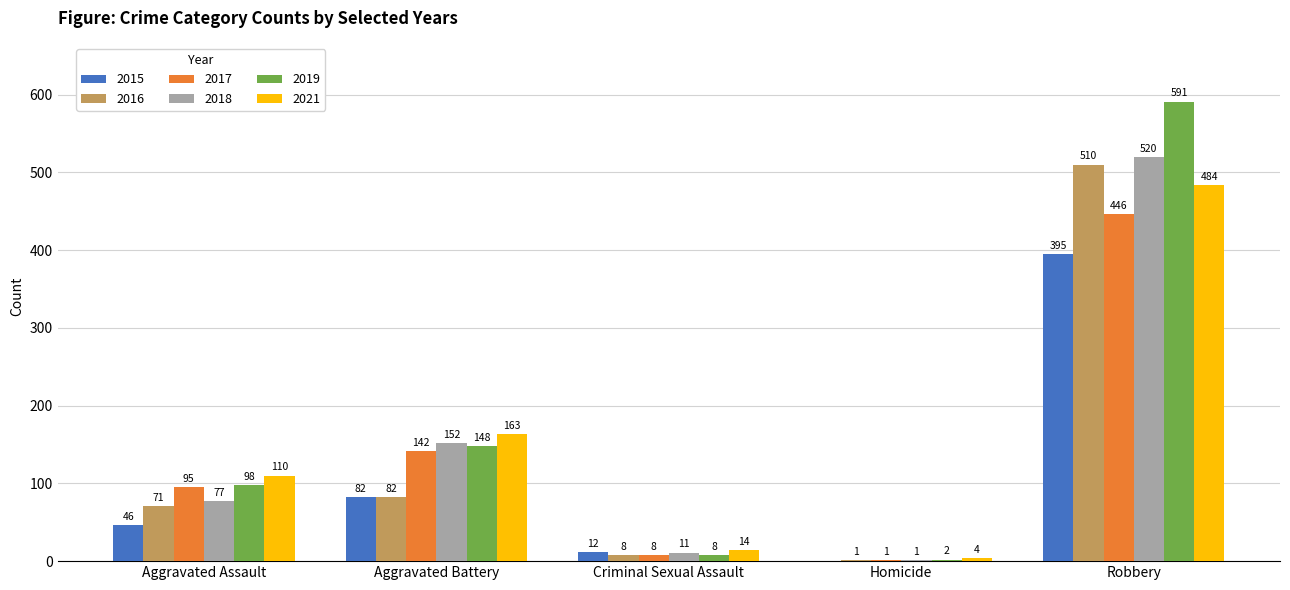

What is the sum of all 2021 values?

775